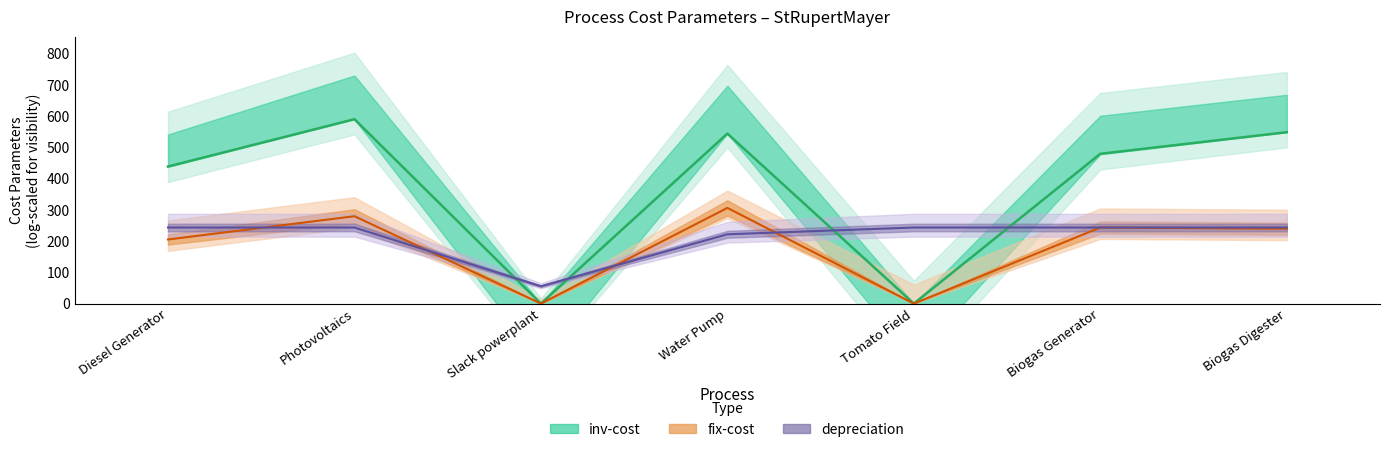

Where is the first local minimum for fix-cost?

Slack powerplant